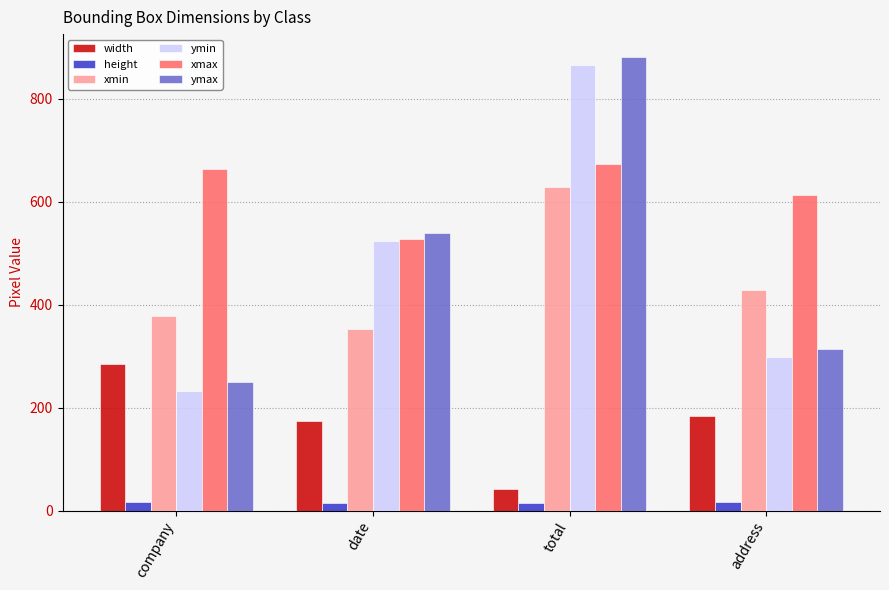

What is the spread (max minus min) of values at date?

524